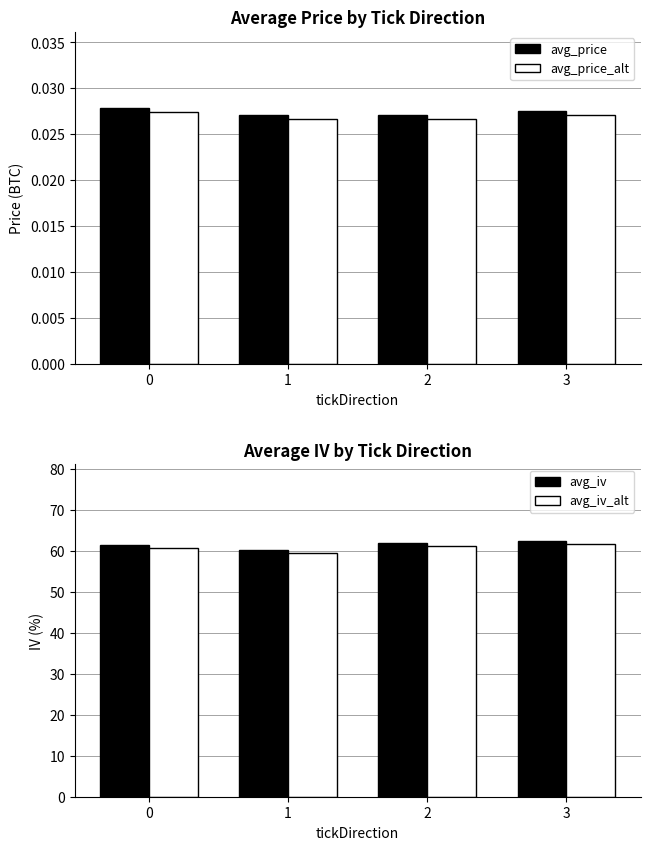

What is the total value across all series at 0?

122.2